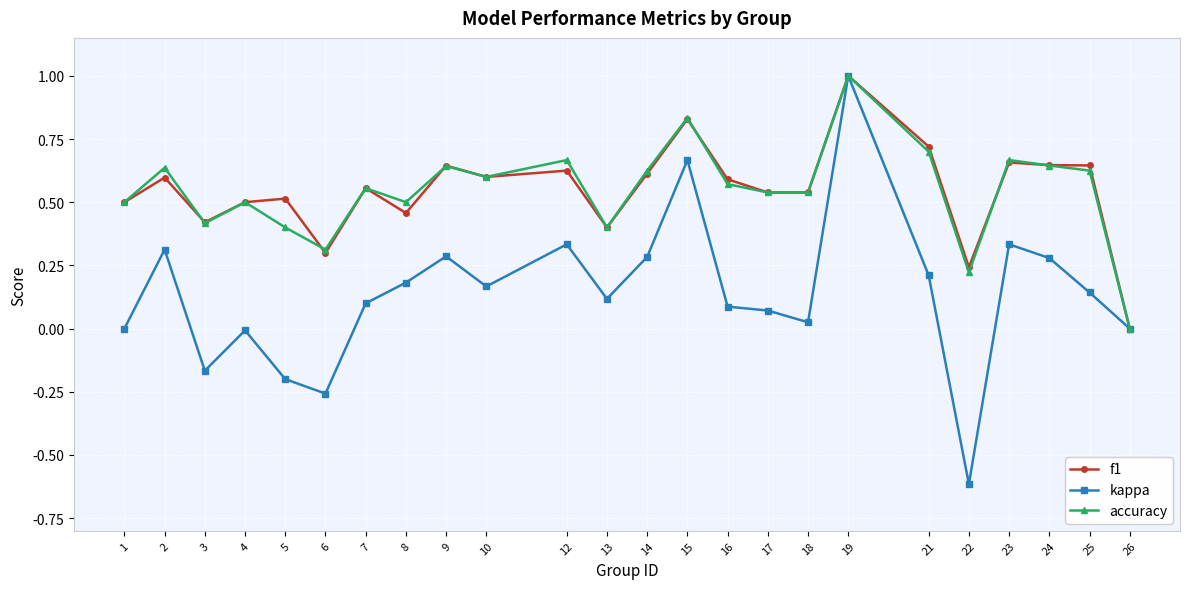

What is the spread (max minus min) of values at 22?

0.9